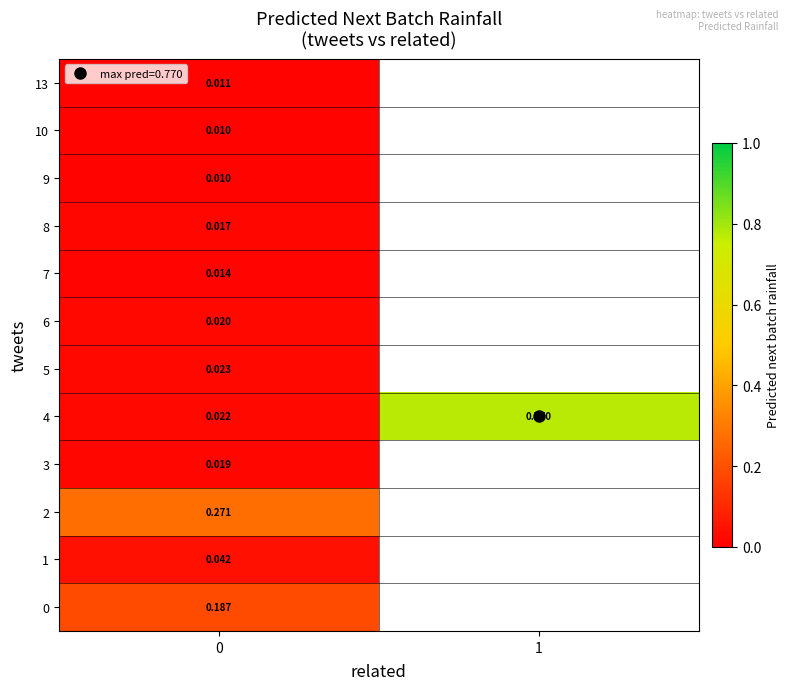

Count the number of categories in the chart.

2